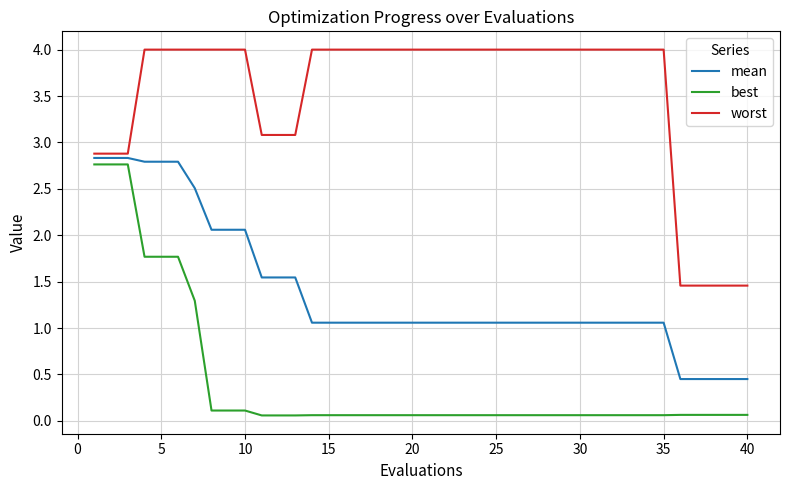

Which series has the largest total across all categories?

worst